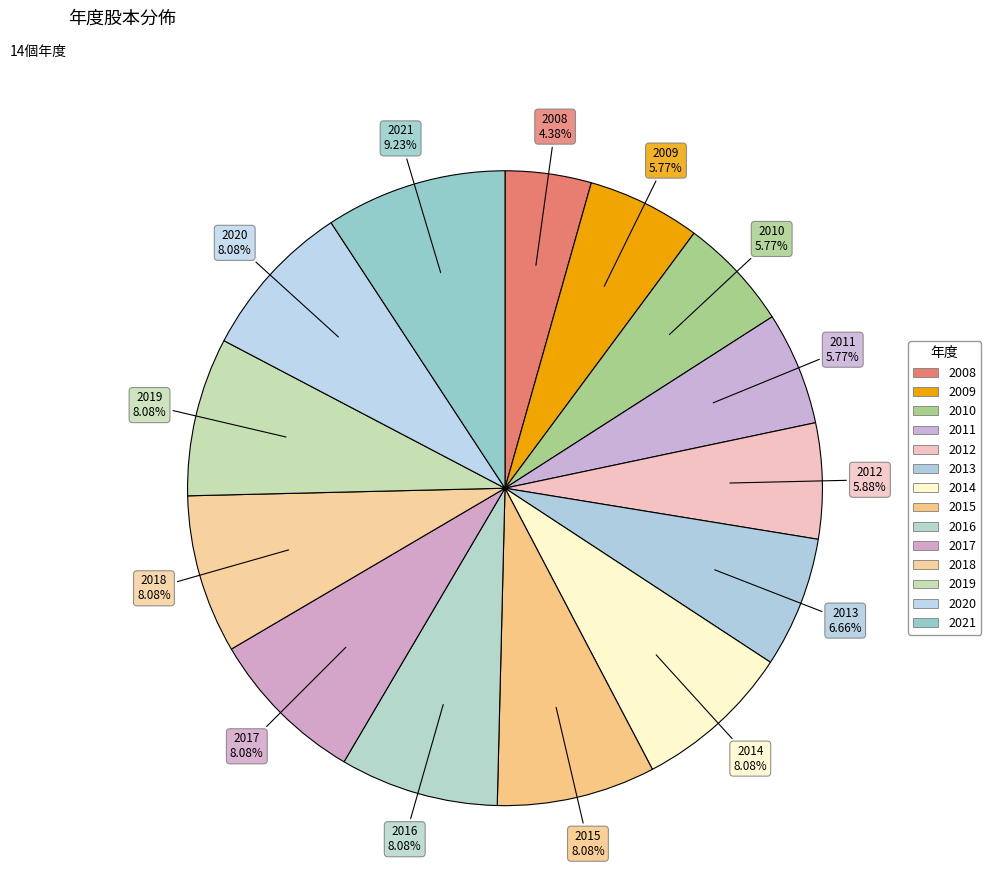

How many slices are in this pie chart?

14